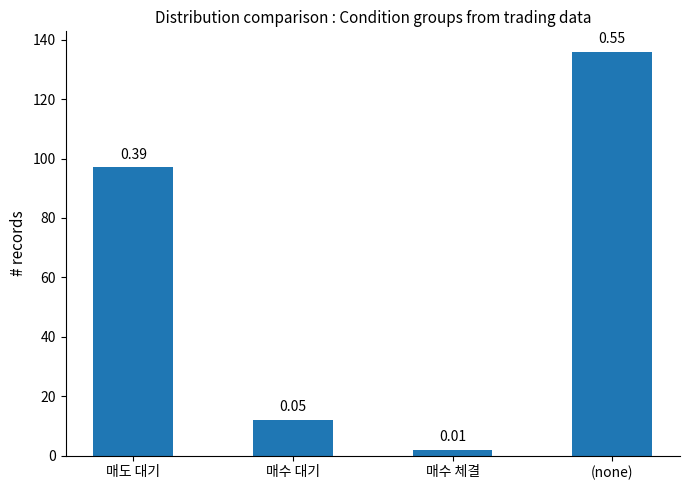

The value at 매수 대기 is 17. True or false?

False